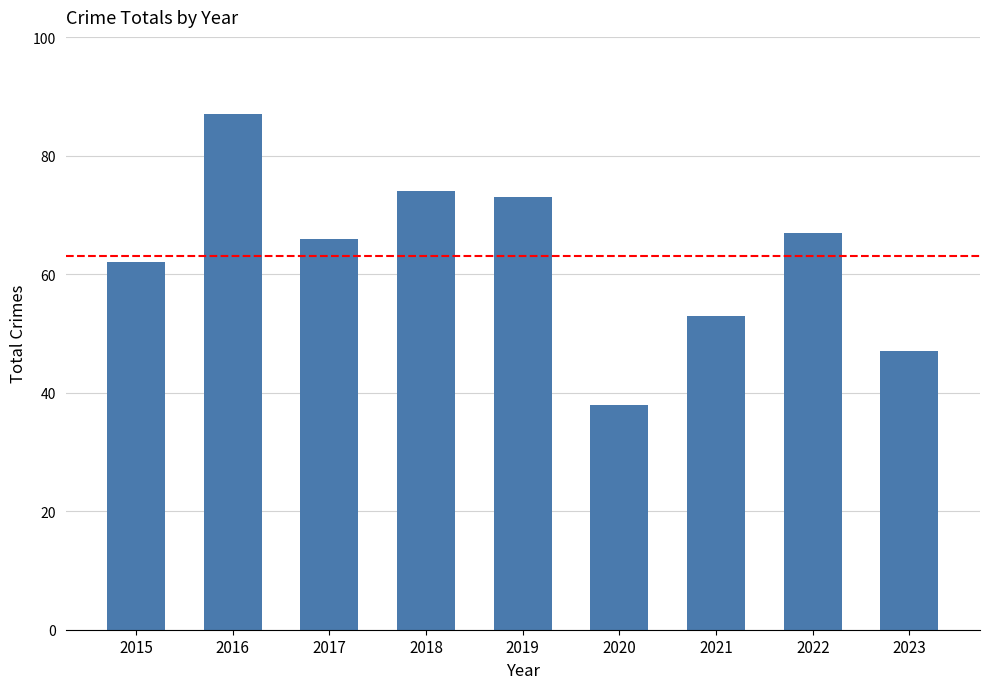

Reading left to right, extract all data points from this chart.

62	87	66	74	73	38	53	67	47